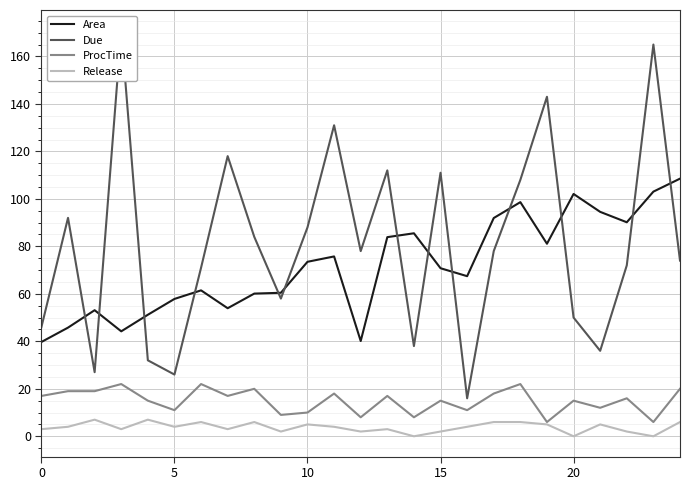

Is it true that Due equals 93.4 at 19?

False